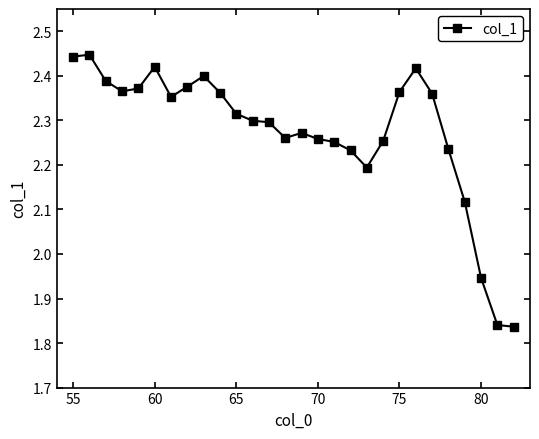

How many lines are shown in the chart?

1